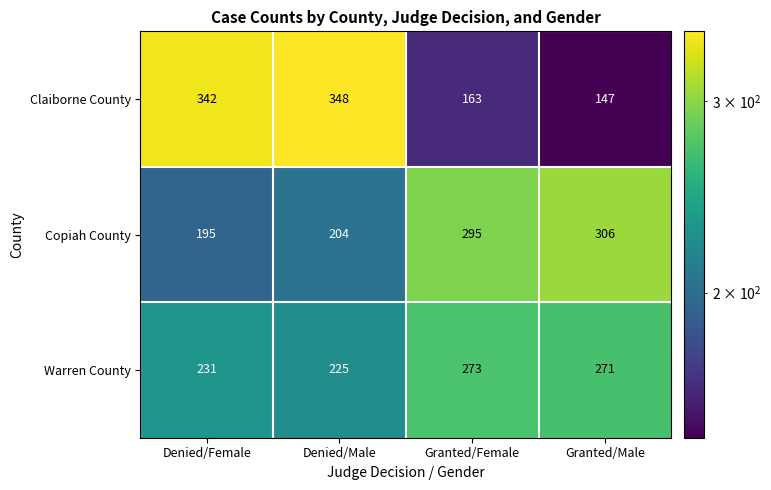

Reading left to right, list all the values displayed in this chart.

Claiborne County: Denied/Female=342	Denied/Male=348	Granted/Female=163	Granted/Male=147
Copiah County: Denied/Female=195	Denied/Male=204	Granted/Female=295	Granted/Male=306
Warren County: Denied/Female=231	Denied/Male=225	Granted/Female=273	Granted/Male=271